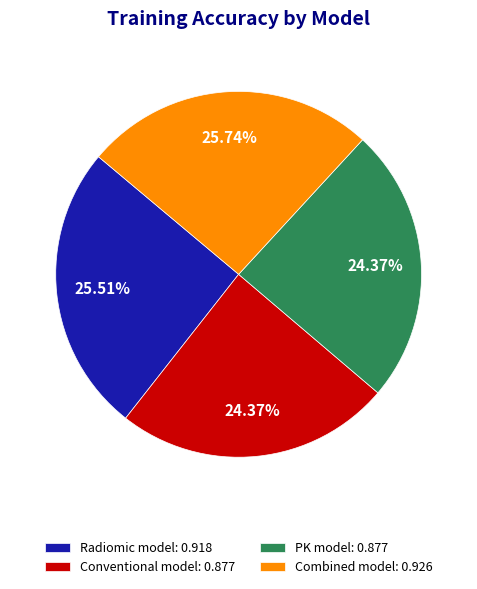

Between Combined model and PK model, which is larger?

Combined model